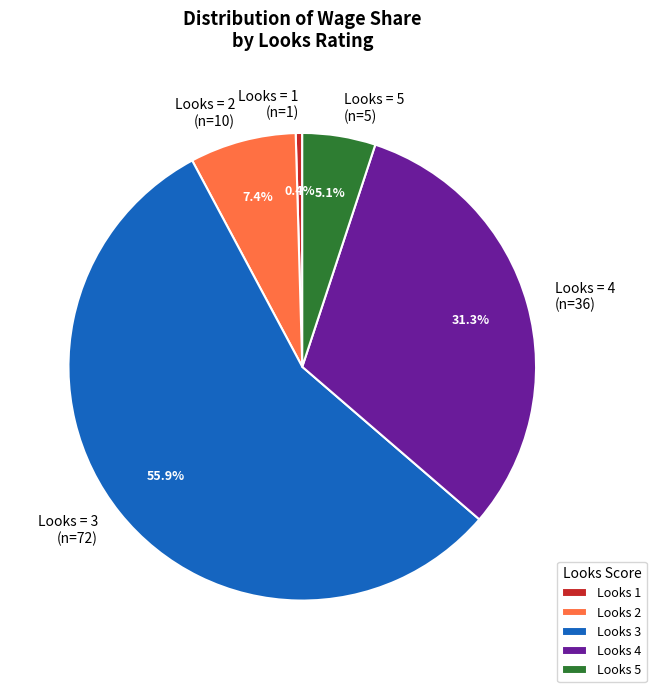

Between Looks = 2 and Looks = 5, which is larger?

Looks = 2